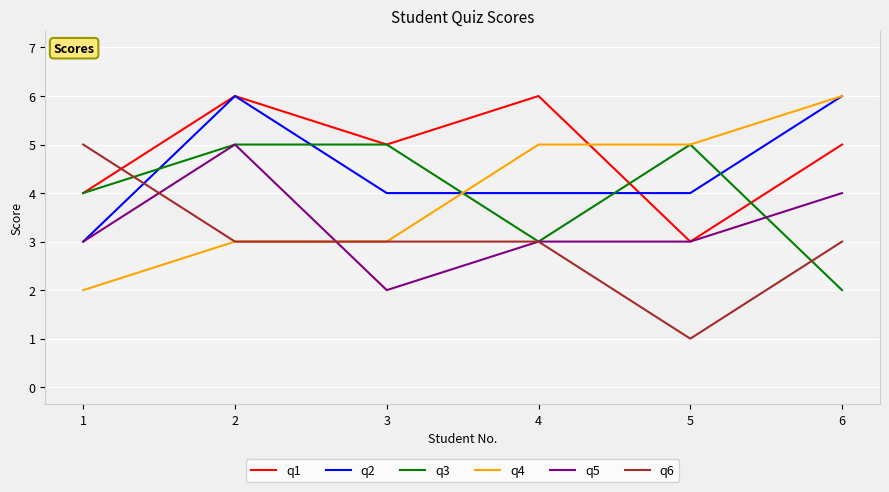

After their last crossing, which series has the higher values: q4 or q5?

q4